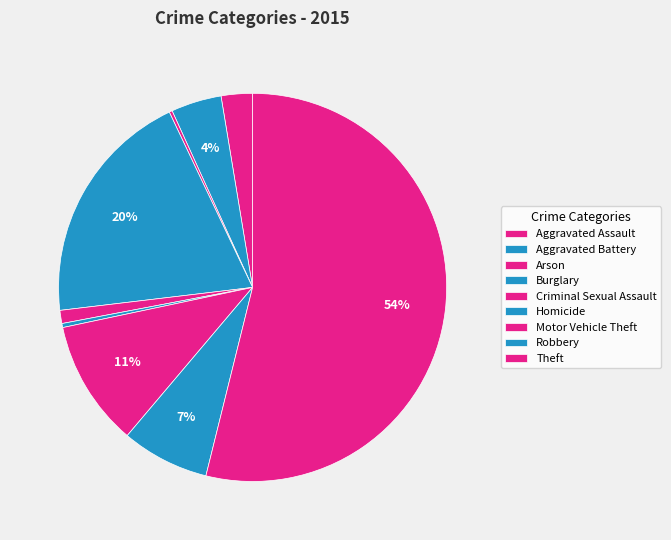

What is the smallest slice in the pie chart?

Arson